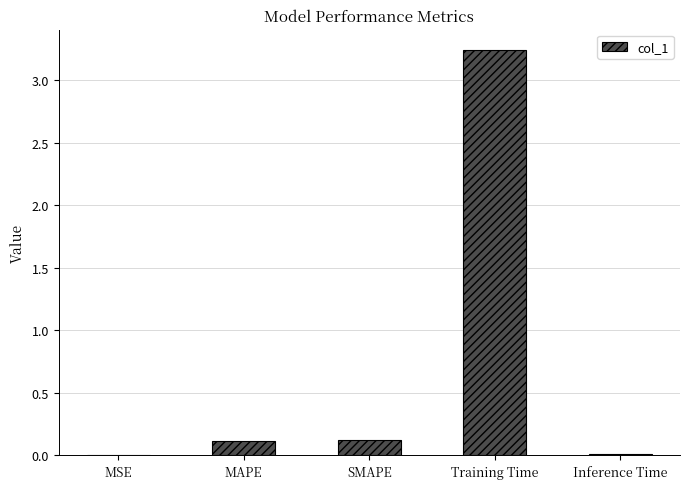

Which label corresponds to the largest value in the chart?

Training Time